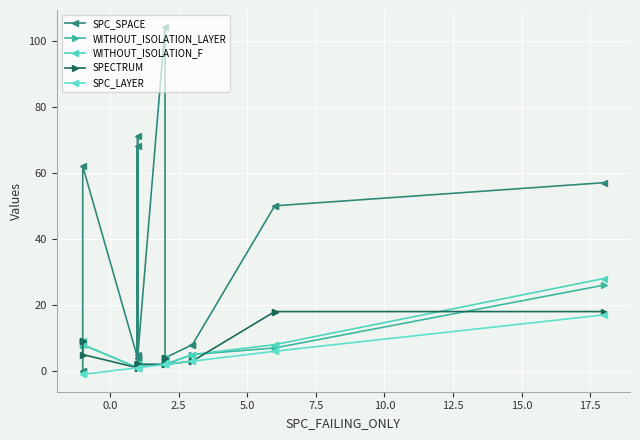

At how many categories does at least one series exceed 73?

1